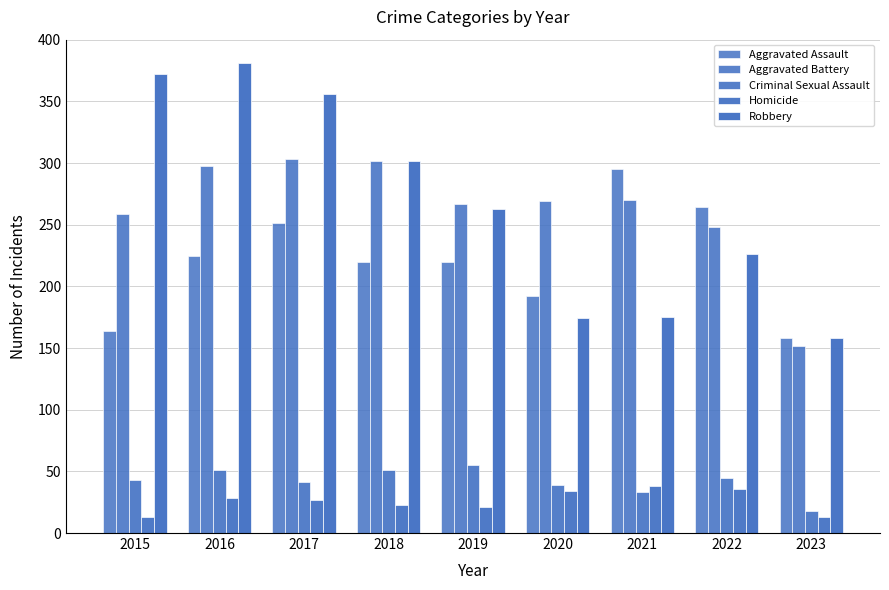

Reading right to left, list all the values displayed in this chart.

Aggravated Assault: 158	264	295	192	220	220	251	225	164
Aggravated Battery: 152	248	270	269	267	302	303	298	259
Criminal Sexual Assault: 18	45	33	39	55	51	41	51	43
Homicide: 13	36	38	34	21	23	27	28	13
Robbery: 158	226	175	174	263	302	356	381	372